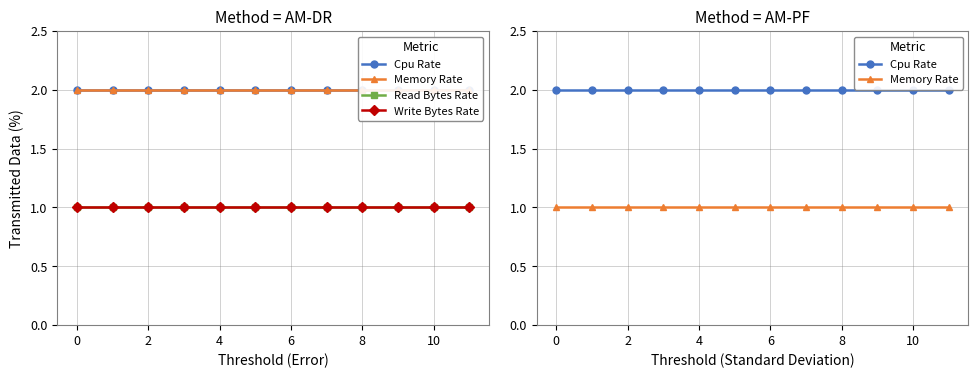

At 0, list the series in order from largest to smallest.

Cpu Rate, Memory Rate, Read Bytes Rate, Write Bytes Rate